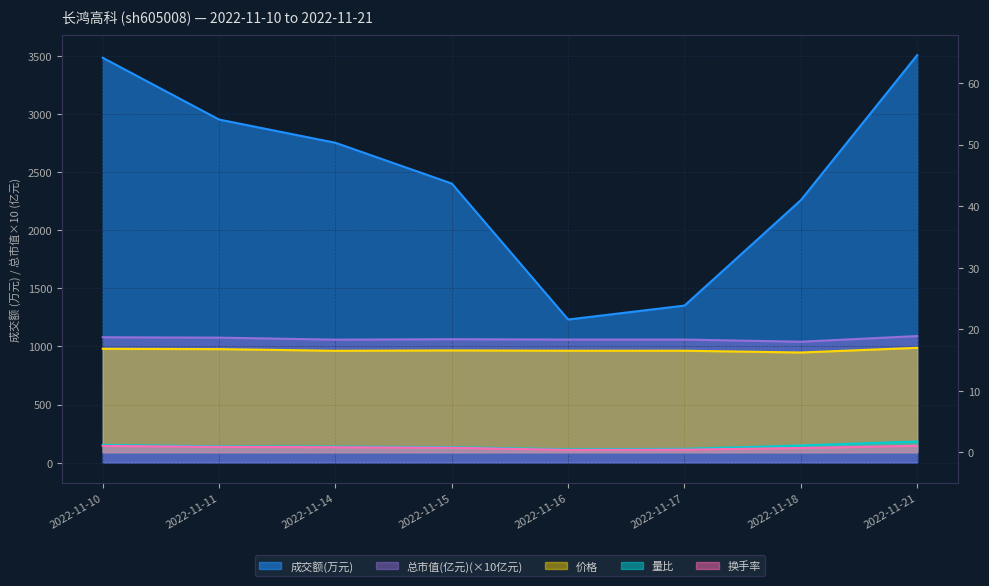

What is the average value of the 成交额(万元) series?

2493.8